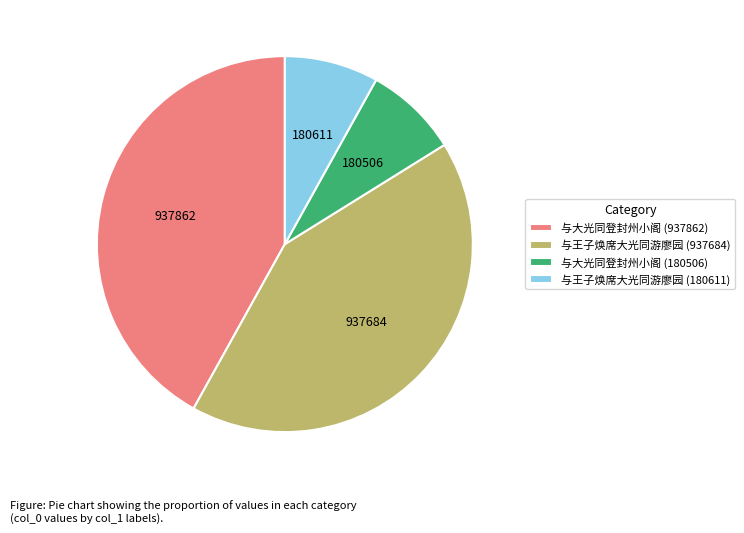

What is the ratio of the value at 与大光同登封州小阁 (937862) to the value at 与王子焕席大光同游廖园 (937684)?

1.0